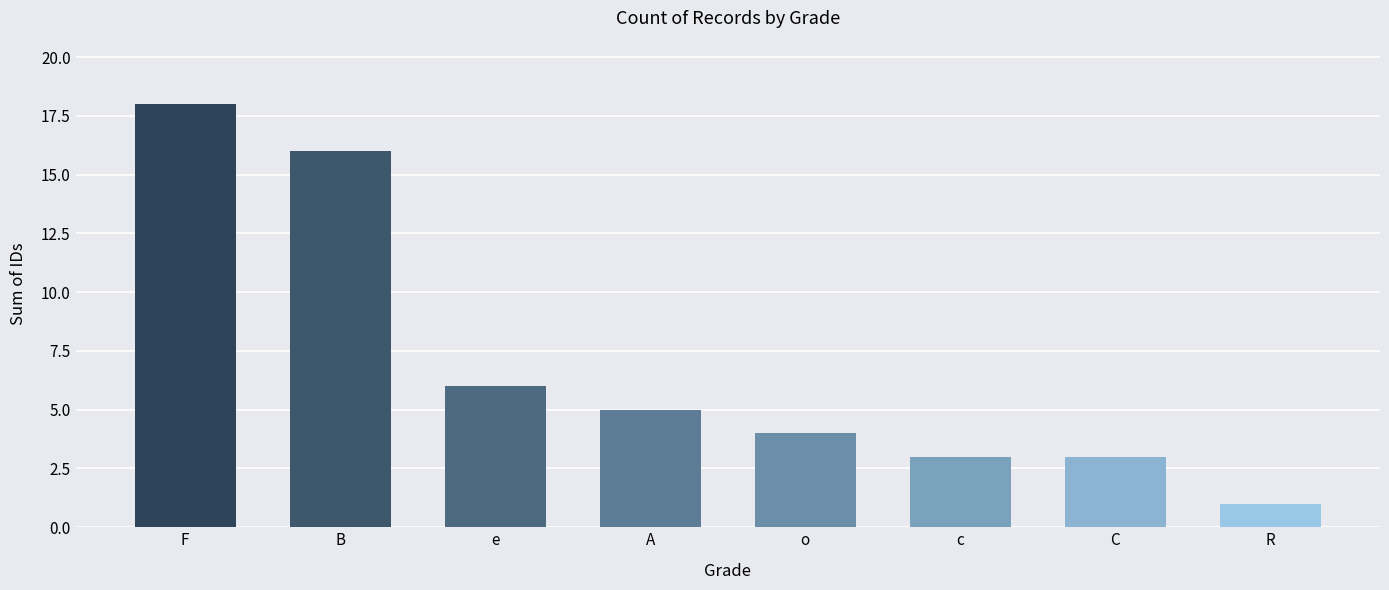

The chart shows a value of 8 at e. True or false?

False